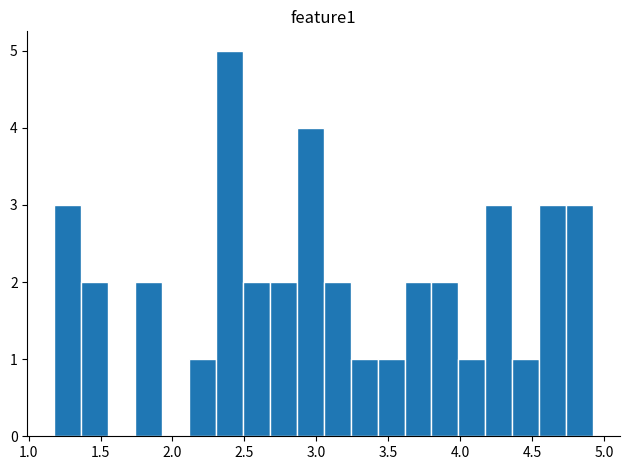

Around what value on the x-axis is the tallest bar? Give the approximate position of its centre, as read against the axis.

2.40